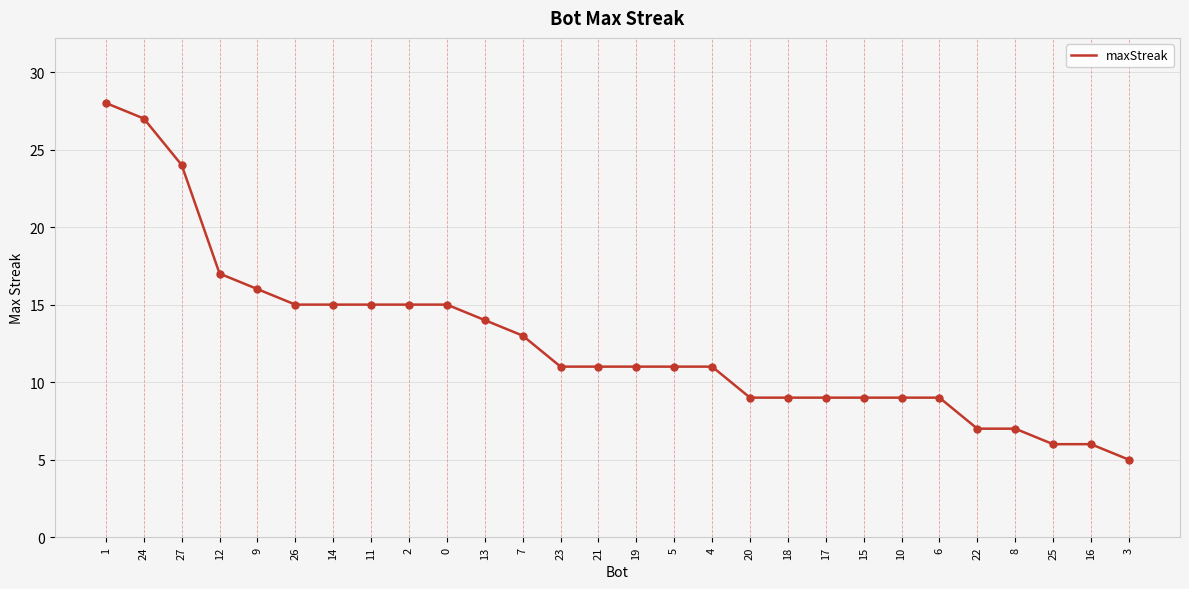

Which has a higher value, 13 or 18?

13